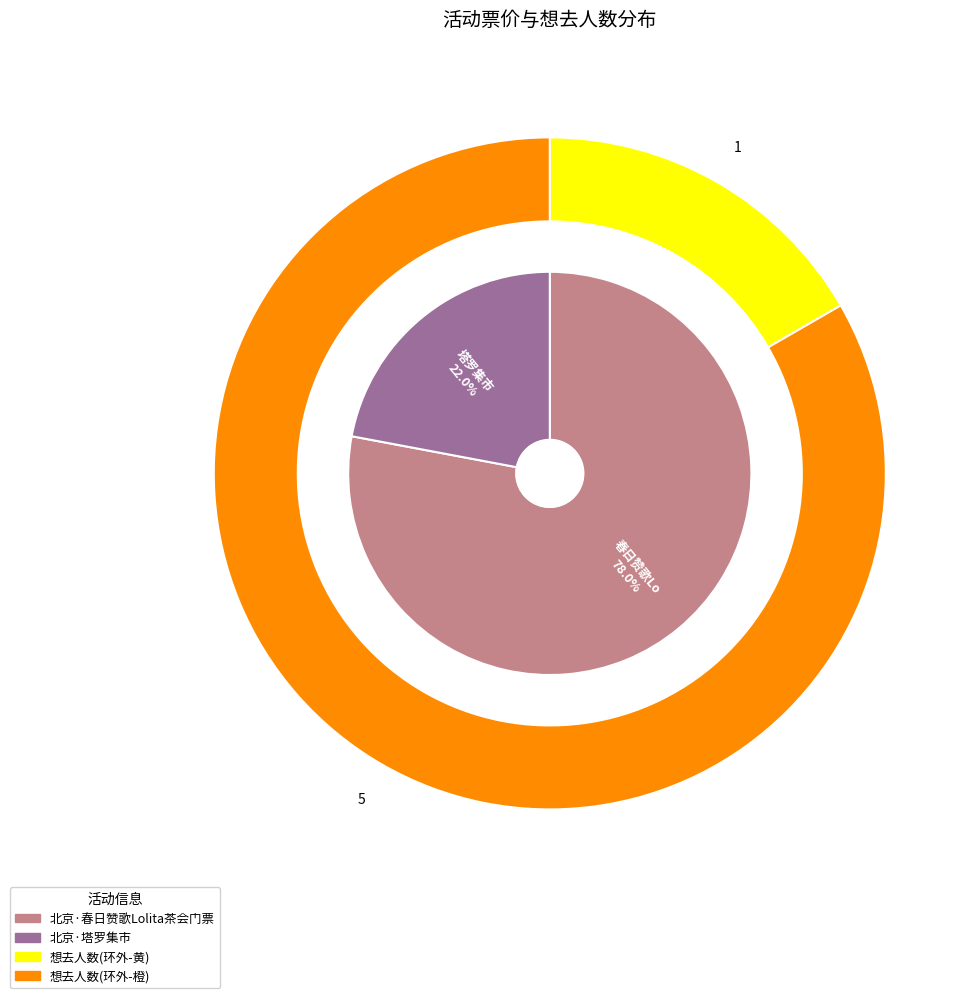

Rank the categories by value from highest to lowest.

北京·春日赞歌Lolita茶会门票, 北京·塔罗集市